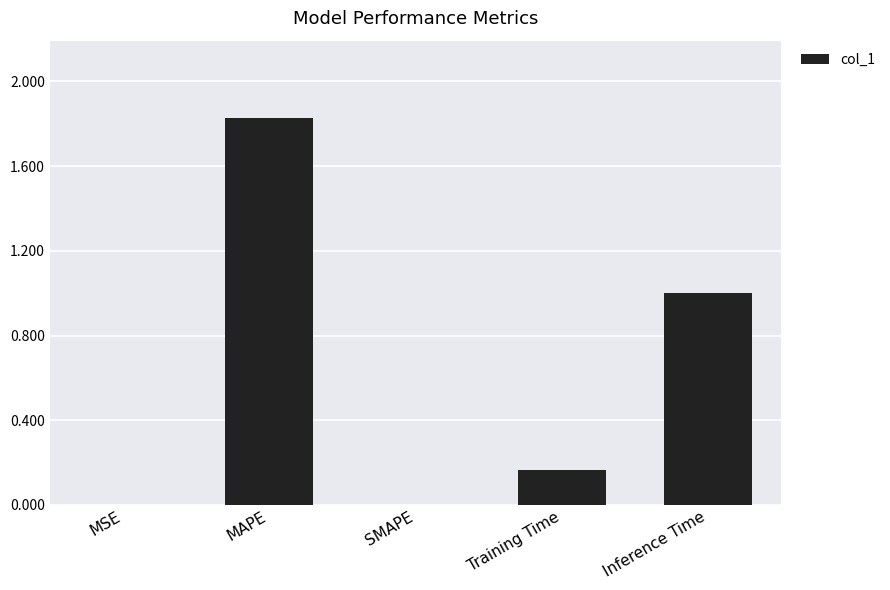

What is the sum of all values?

3.0